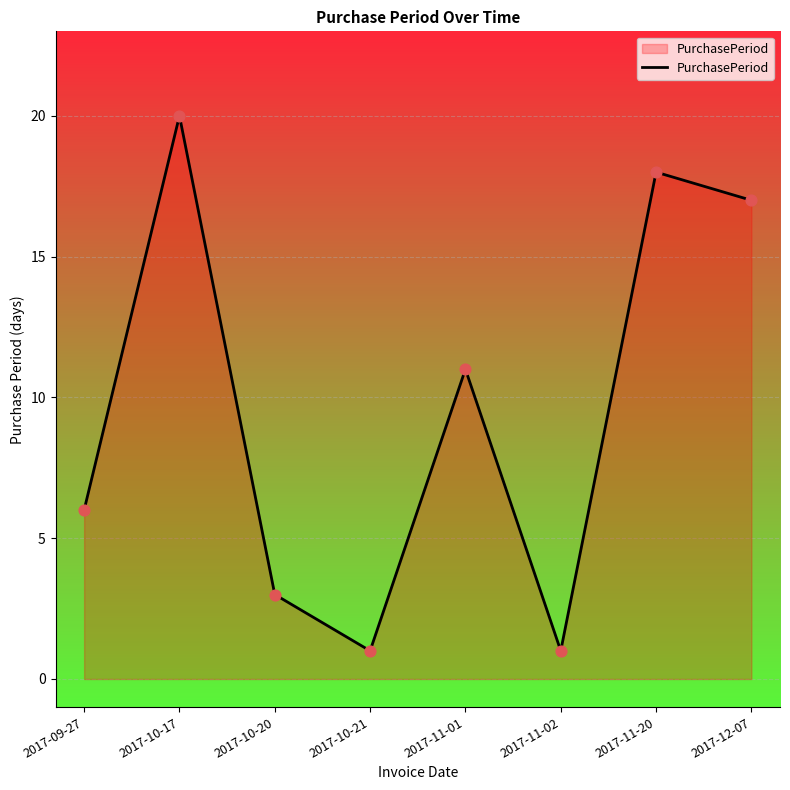

Approximately how many times larger is the value at 2017-11-20 compared to 2017-12-07?

1.1